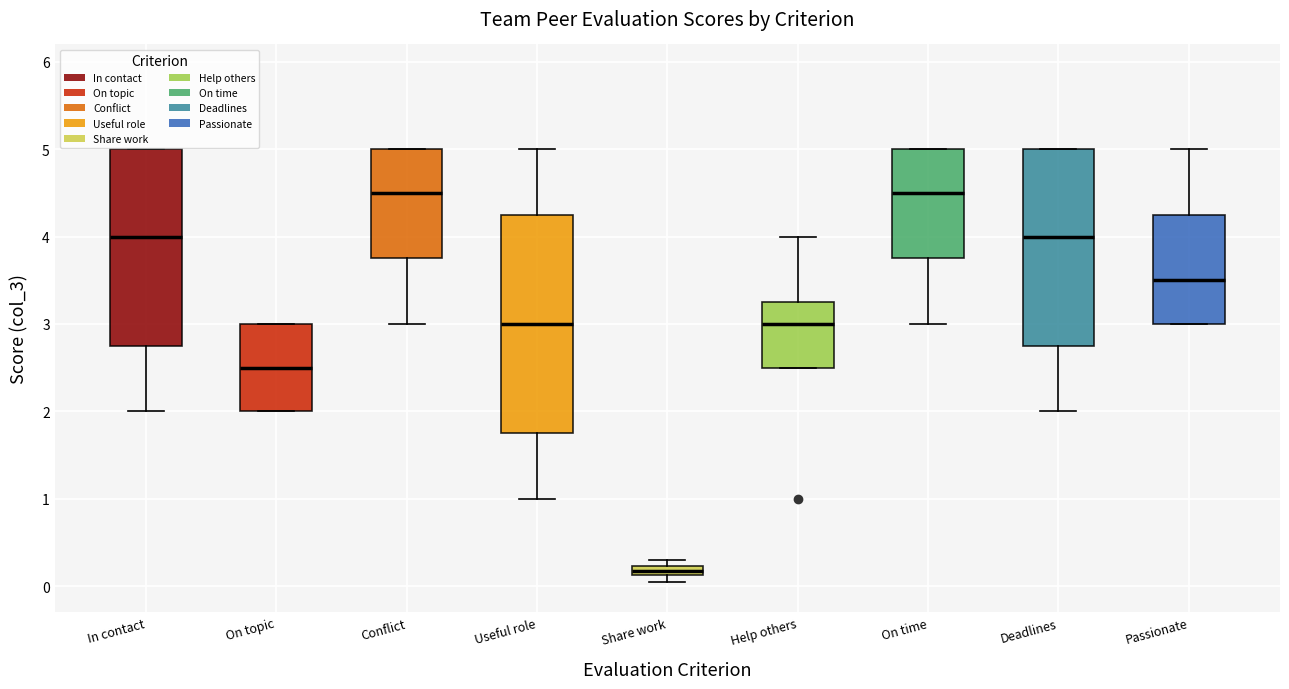

Which box's median line is the lowest?

Share work